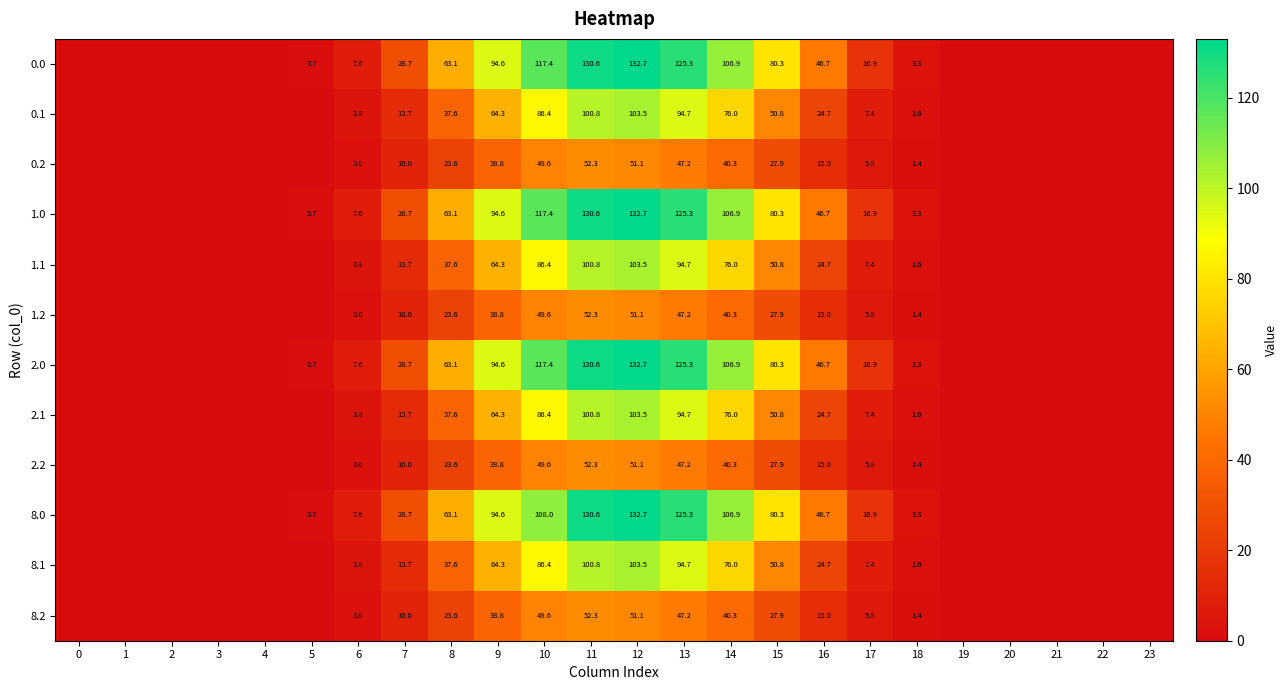

What is the greatest value displayed?

132.7